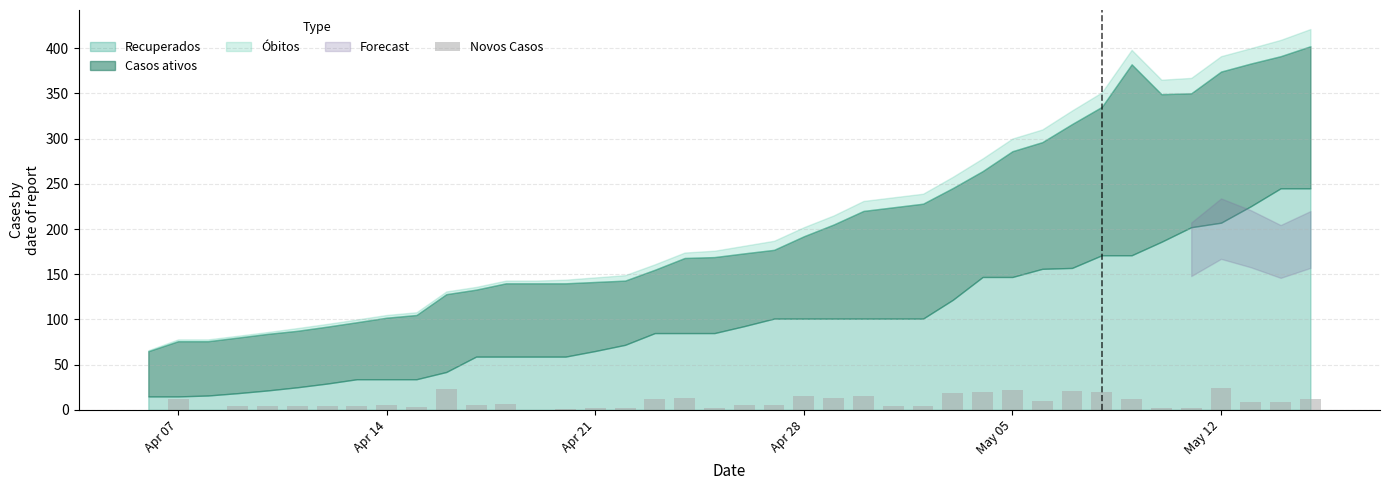

What is the average value?

8.9